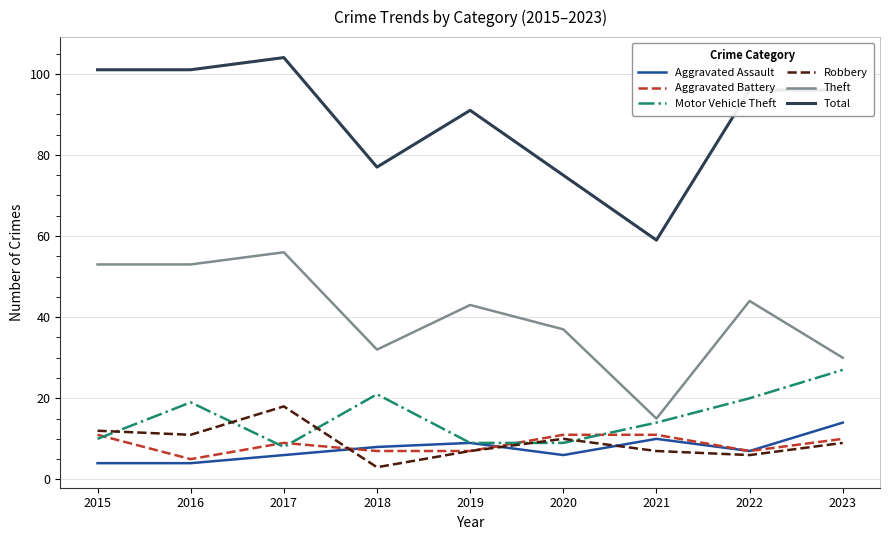

How many interior local valleys does the Robbery series have?

3